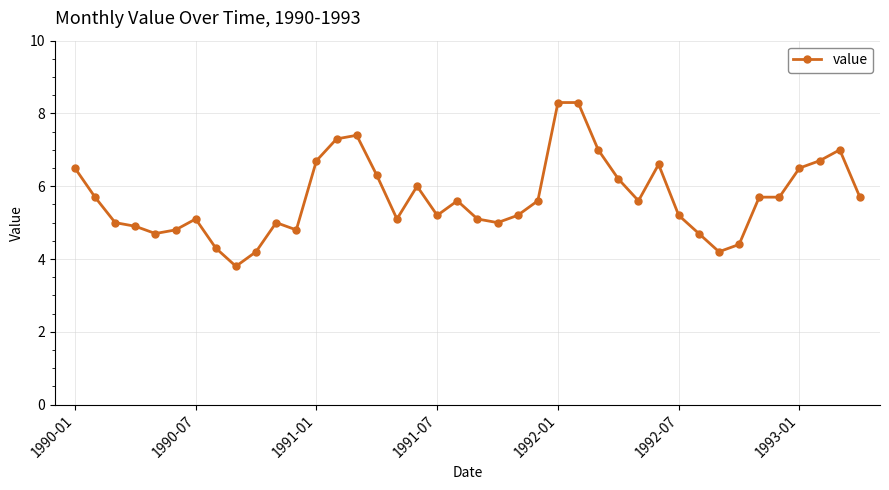

Does the chart have visible grid lines?

Yes